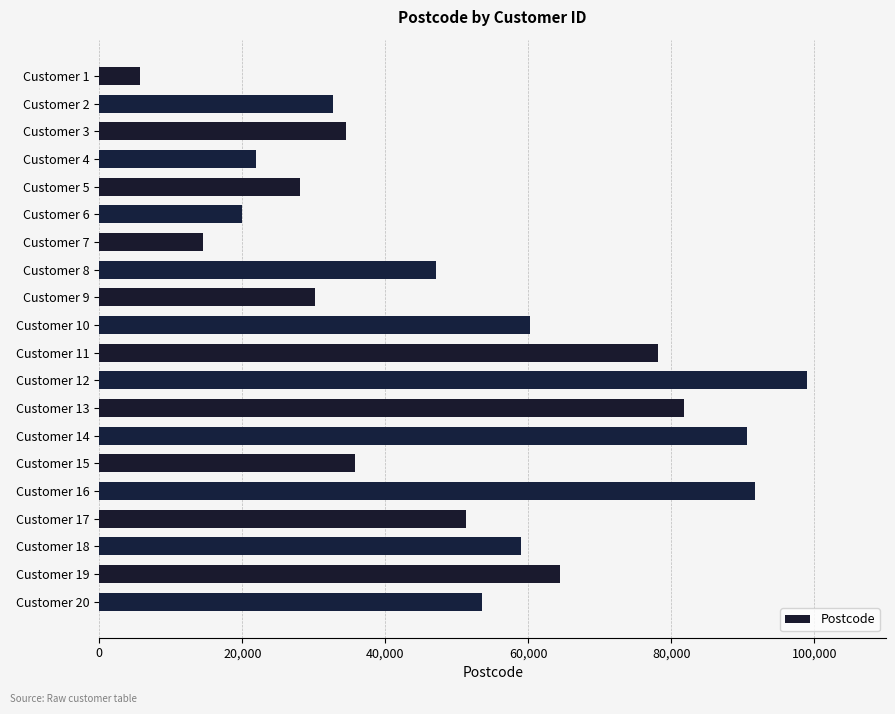

How many categories are shown in the chart?

20